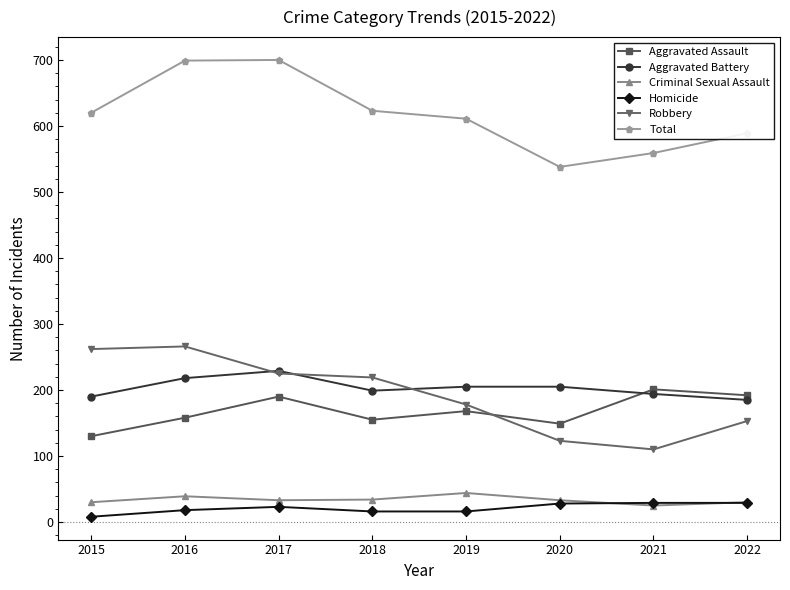

What is the greatest value displayed?

700